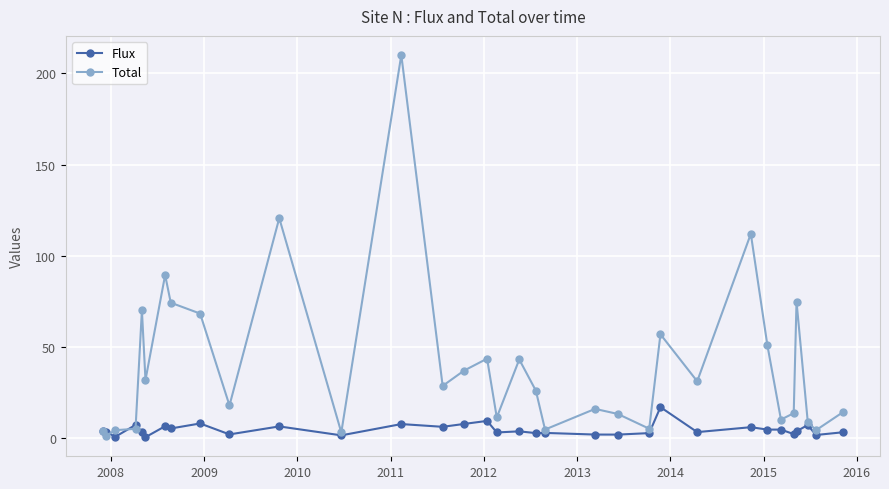

Which series ends up on top after the final intersection of Flux and Total?

Total